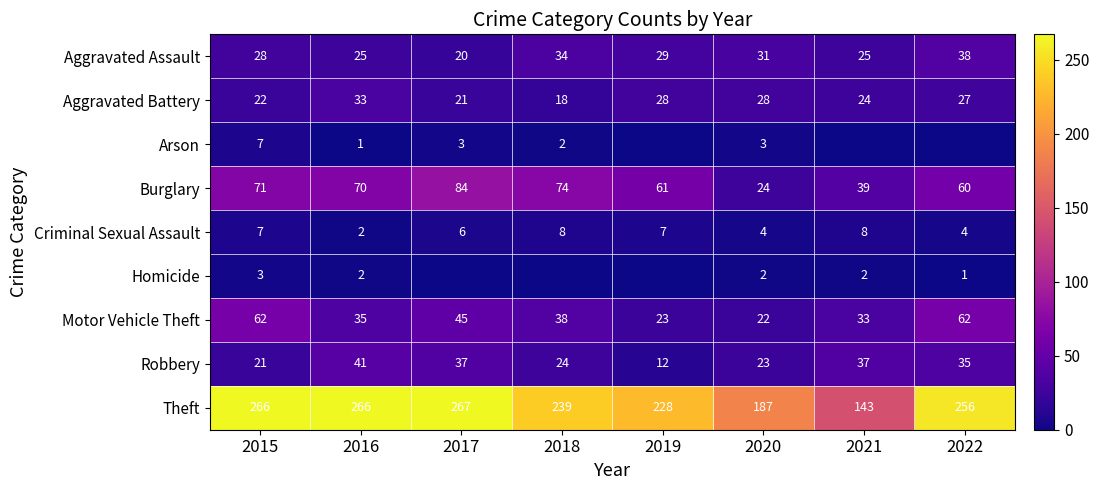

Which category has the lowest value across all series?

2019